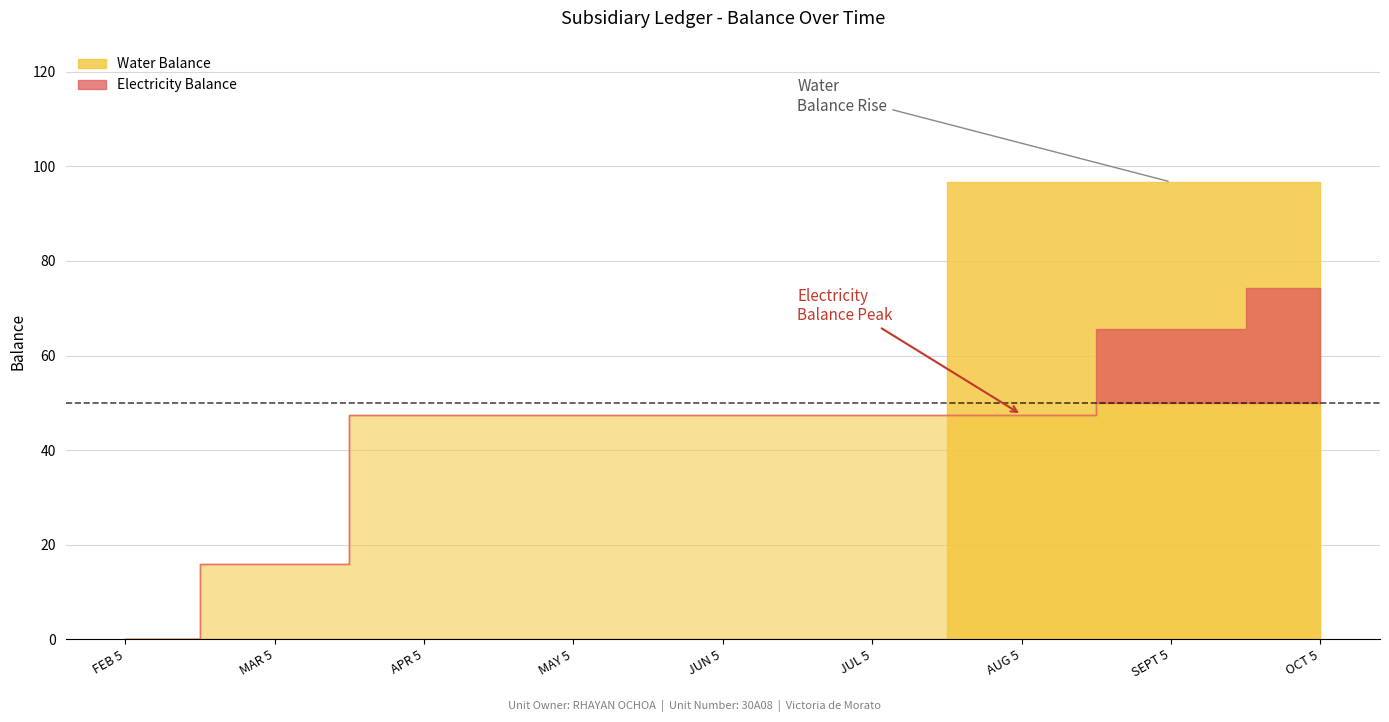

Rank the series at AUG 5 2020 from highest to lowest value.

Water Balance, Electricity Balance